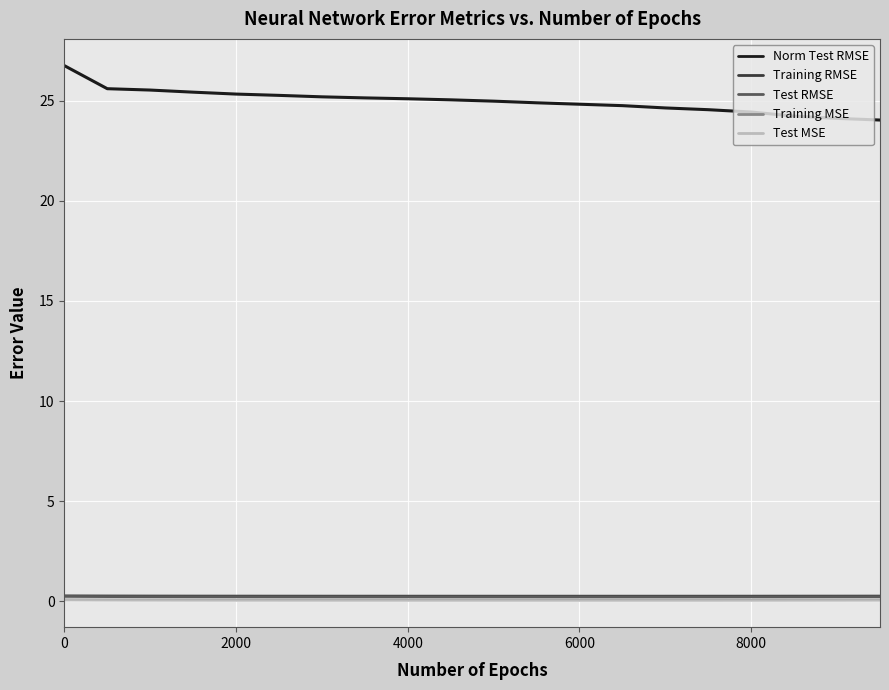

What is the sum of all Training MSE values?

1.5